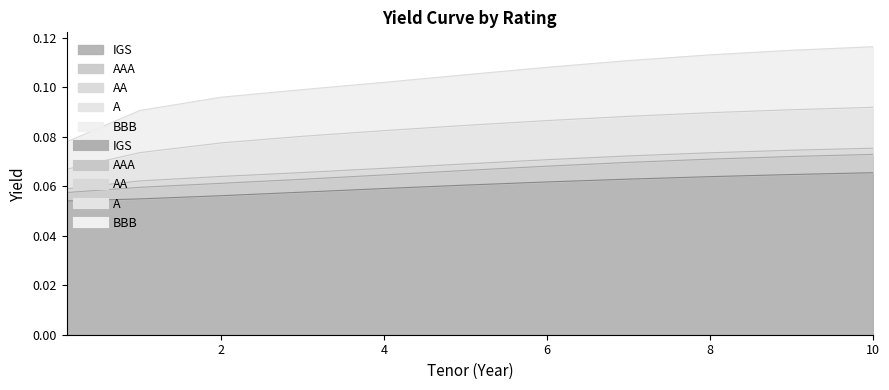

List the labels in order of AA value, largest first.

10, 9, 8, 7, 6, 5, 4, 3, 2, 1, 0.1